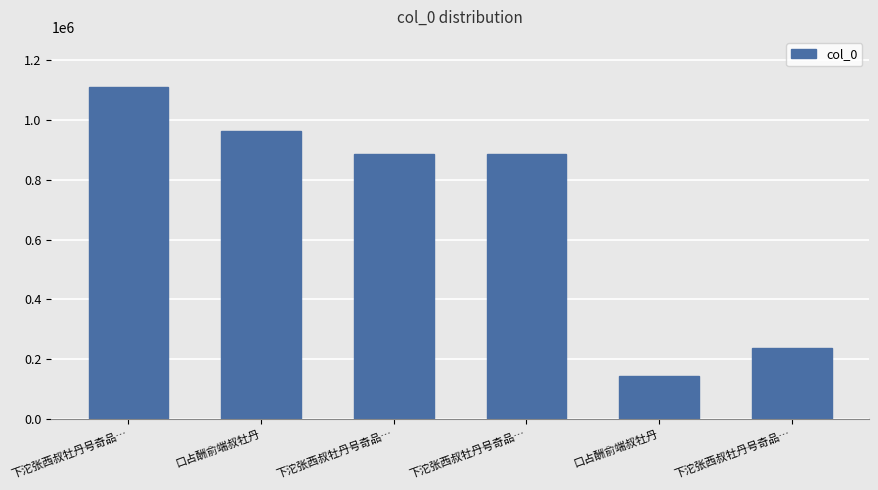

Approximately how many times larger is the value at 下沱张西叔牡丹号奇品… compared to 下沱张西叔牡丹号奇品…?

3.7